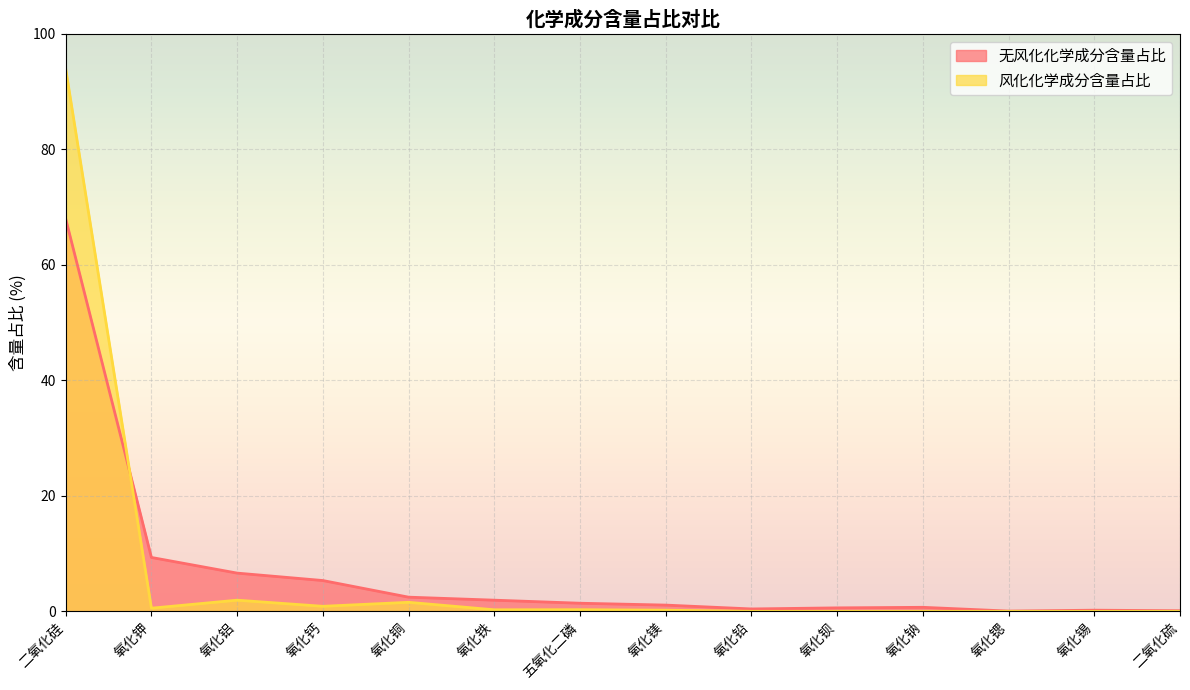

Count the number of data series in this chart.

2